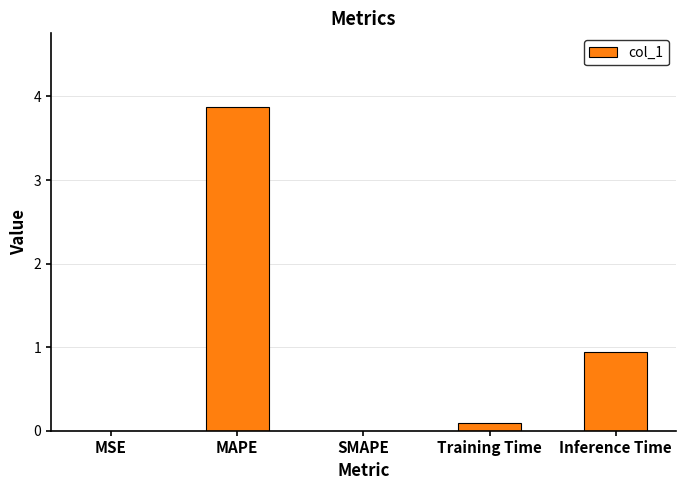

Count the number of categories in the chart.

5